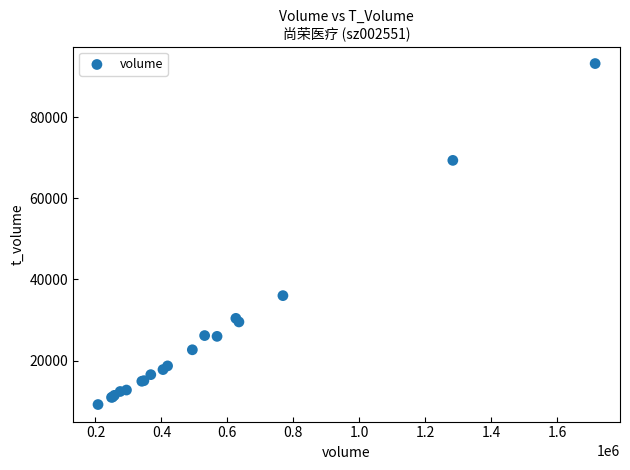

What Y value in the scatter plot is closest to 51198?

36017